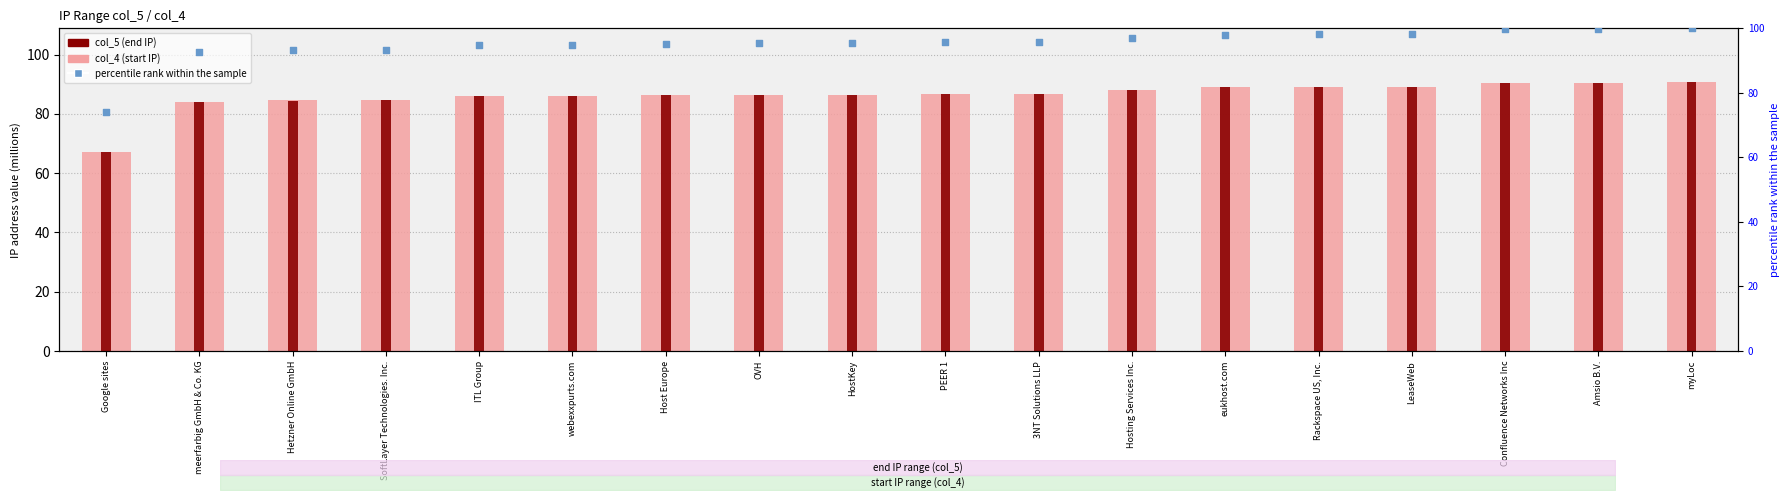

What is the total value across all series at Hosting Services Inc.?

273.2